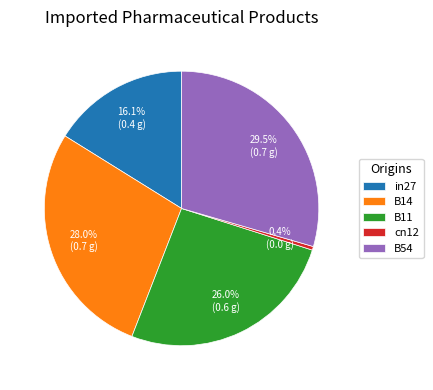

The in27 slice represents 16% of the pie. True or false?

True